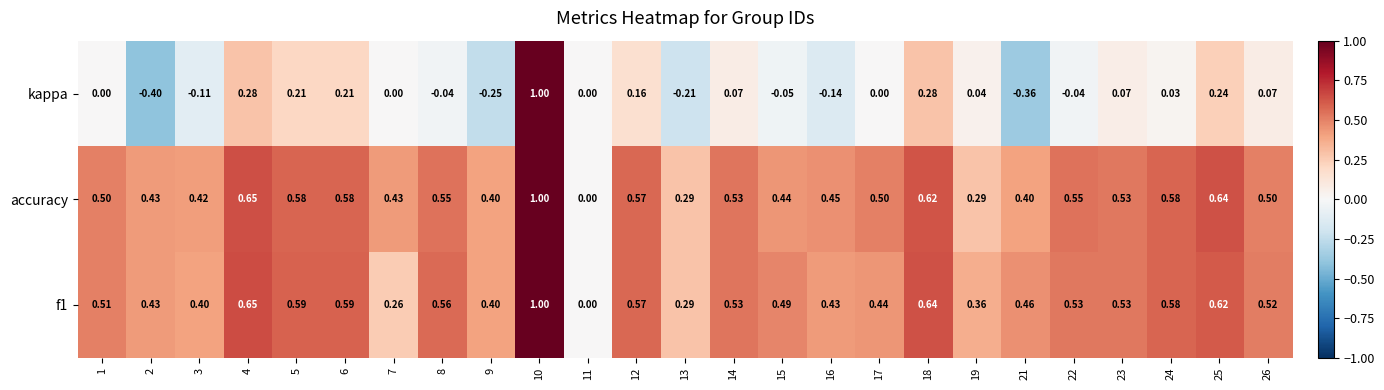

What is the difference between the highest and lowest values at 23?

0.5